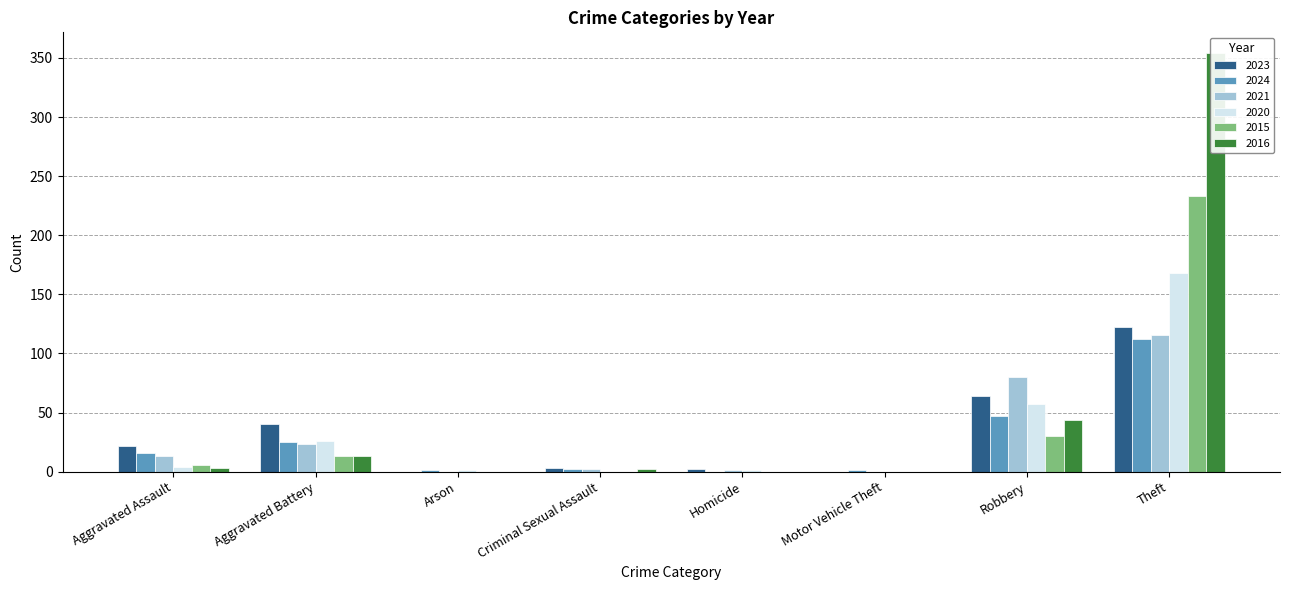

List the series in order of their peak value, lowest first.

2024, 2021, 2023, 2020, 2015, 2016